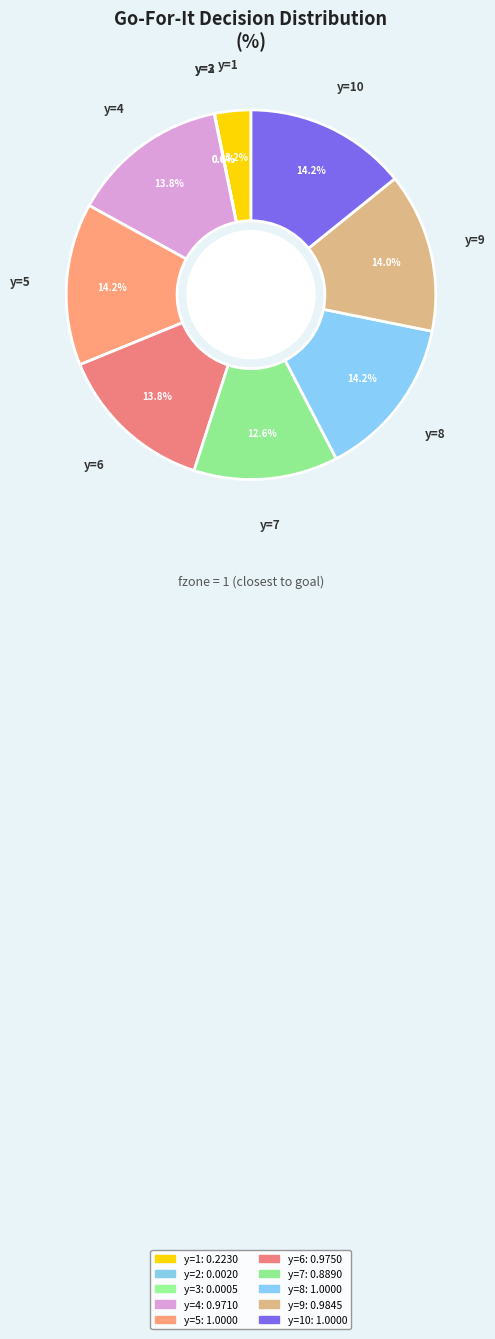

Rank the categories by value from highest to lowest.

y=5, y=8, y=10, y=9, y=6, y=4, y=7, y=1, y=2, y=3